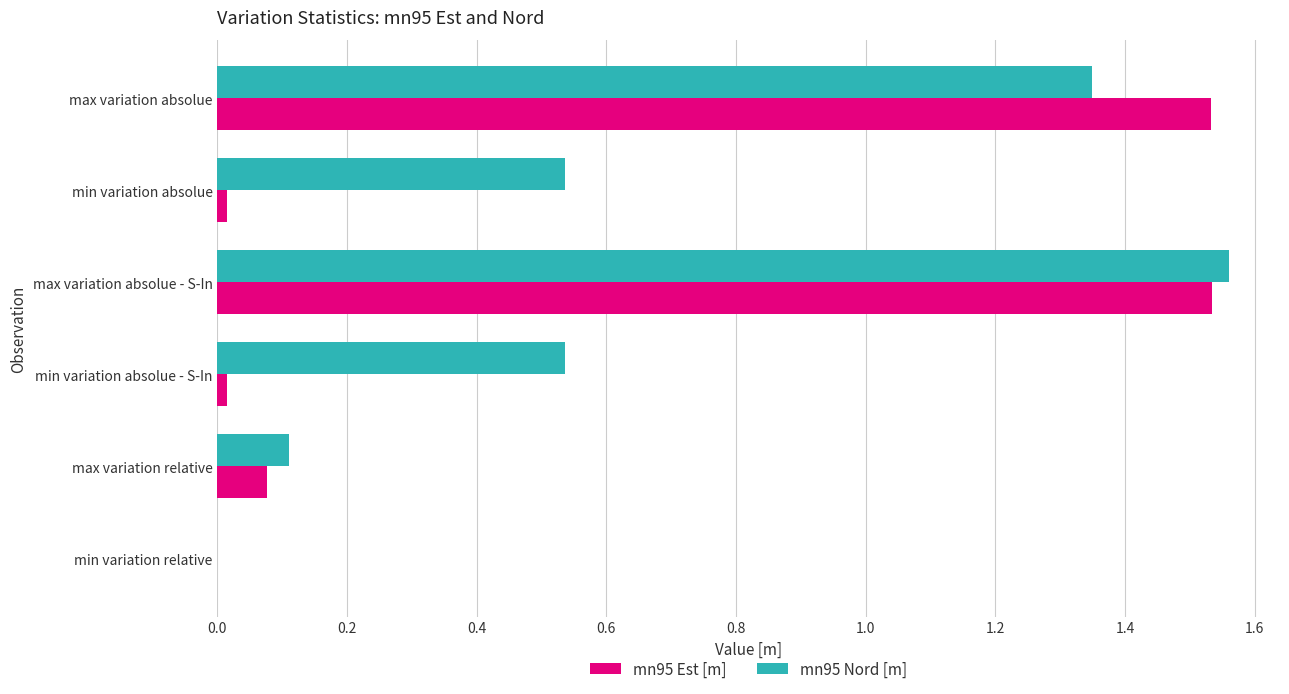

What are all the series names shown in the legend?

mn95 Est [m], mn95 Nord [m]